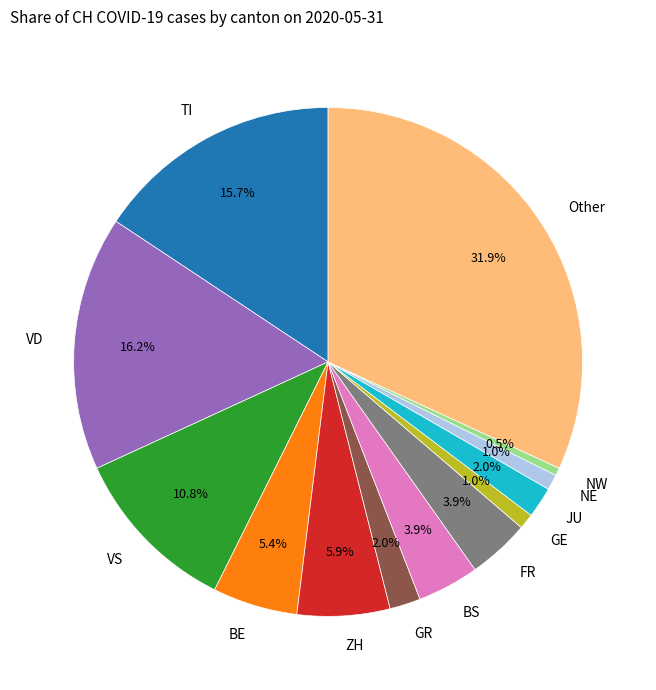

Which has a higher value, GR or BE?

BE